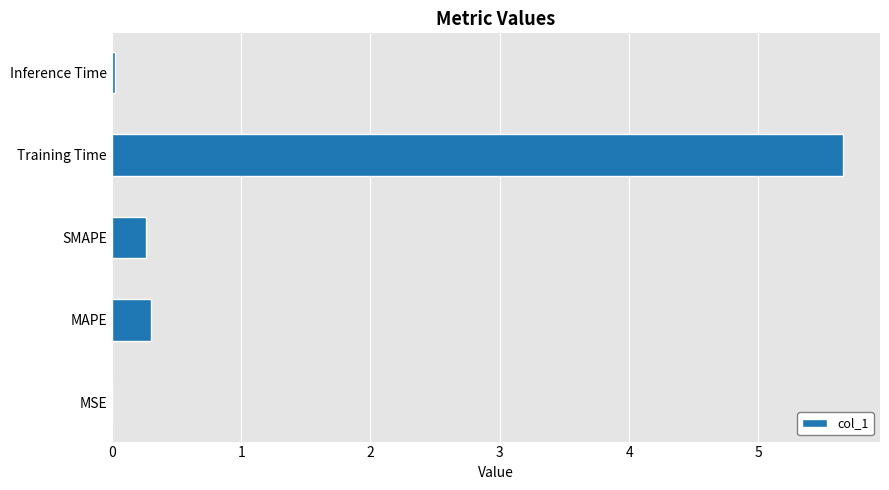

What value does the data have at Training Time?

5.7